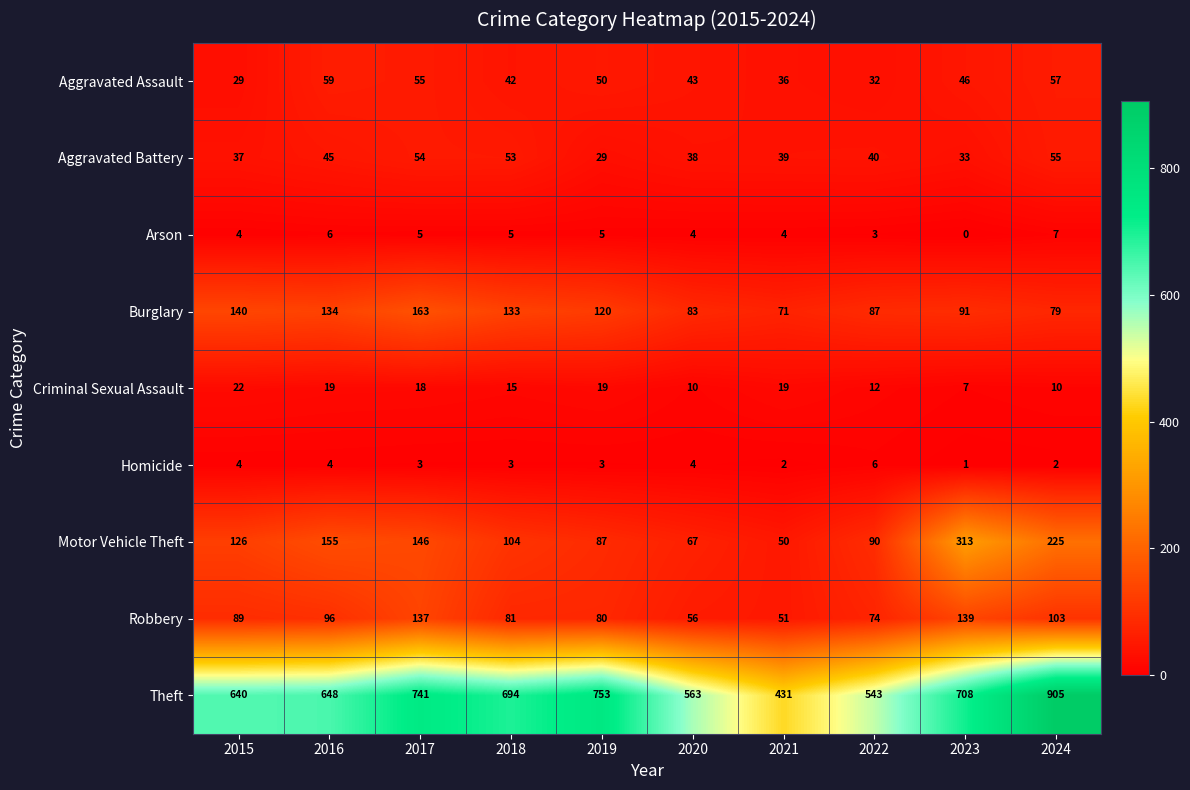

The value of Theft at 2015 is 640. True or false?

True